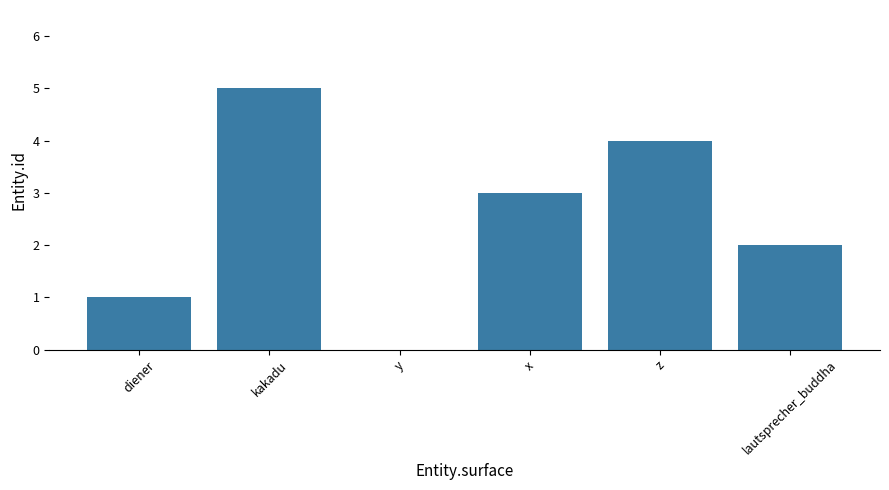

What is the sum of all values?

15